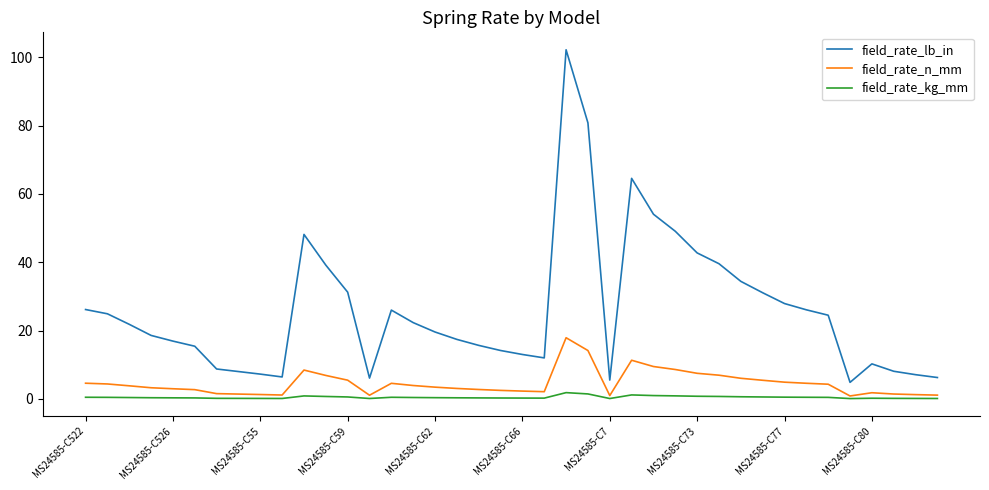

What is the greatest value displayed?

102.2